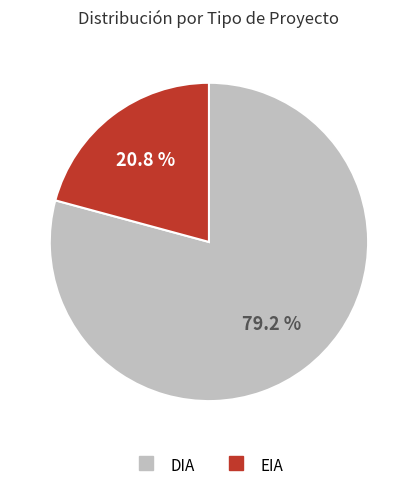

How many segments does this pie chart have?

2